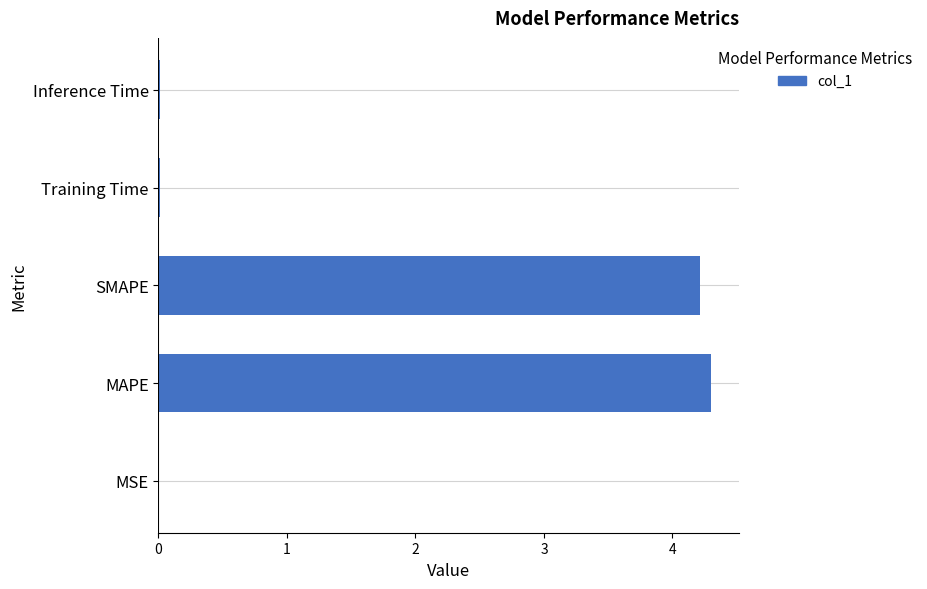

Which category has the highest value across all series?

MAPE